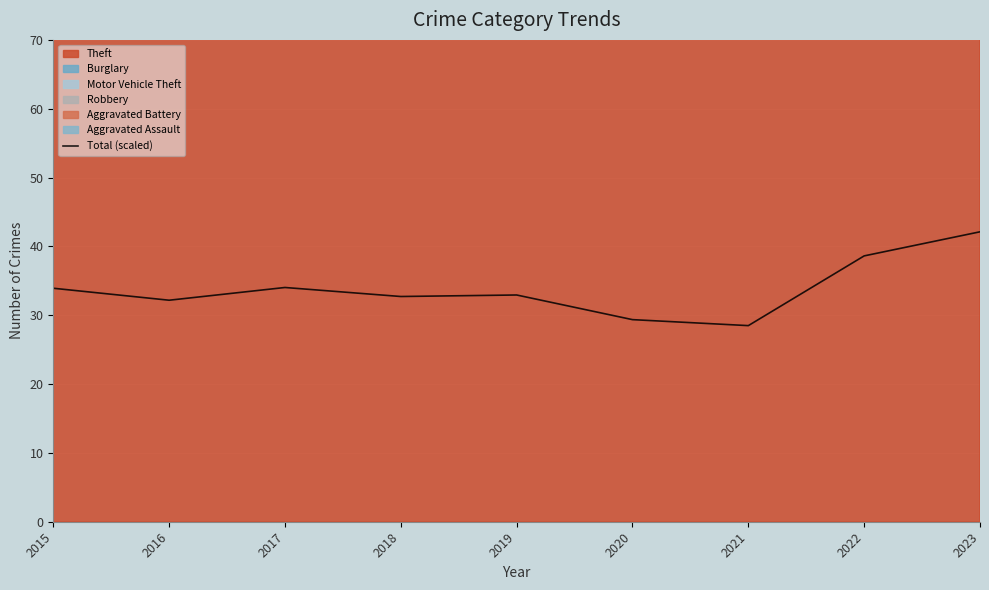

List the labels in order of value, largest first.

2023, 2022, 2017, 2015, 2019, 2018, 2016, 2020, 2021